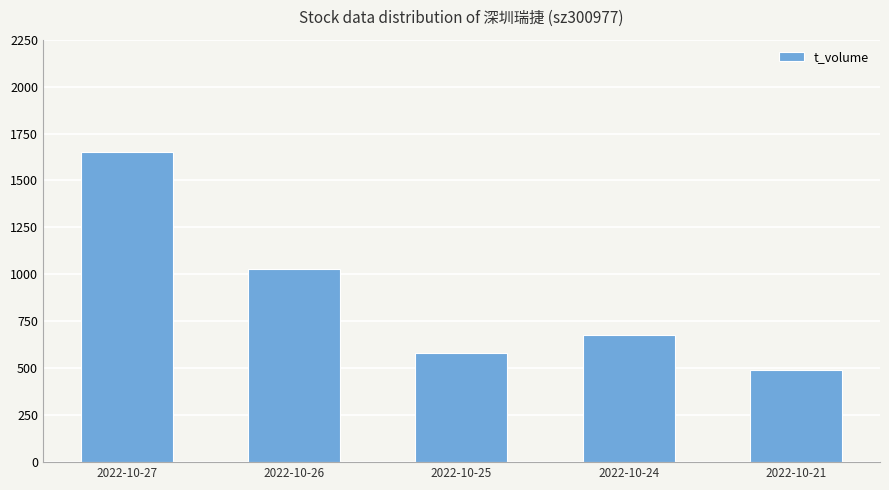

How many bars are there in total?

5